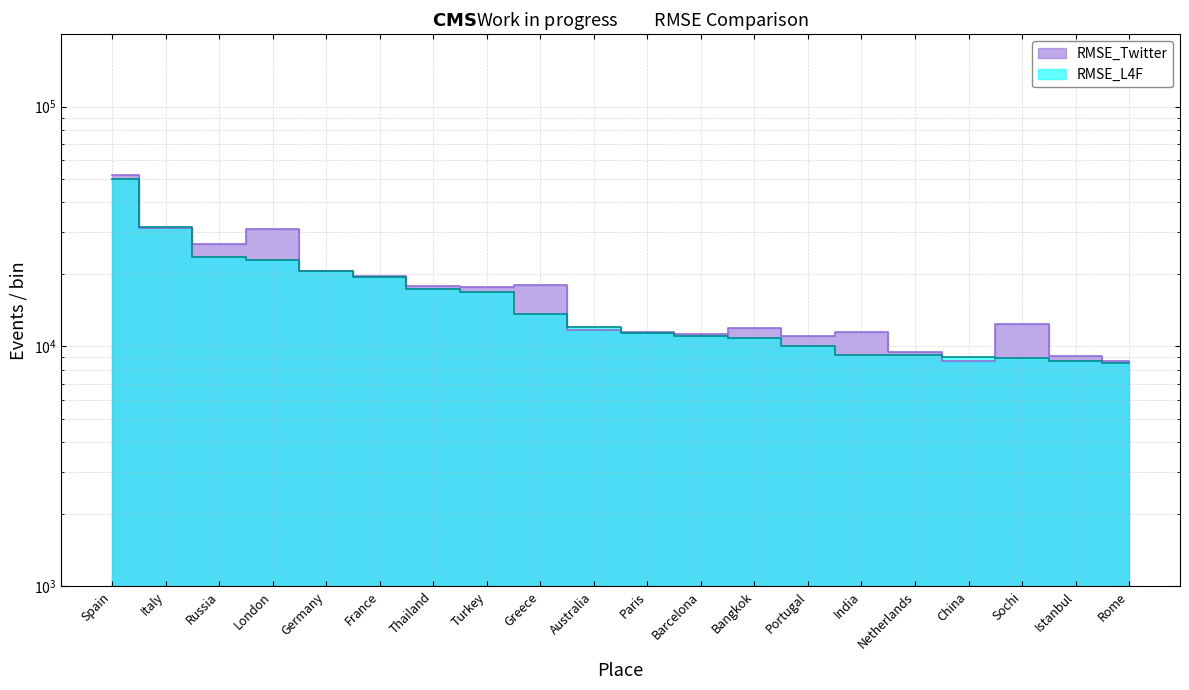

Count the number of data series in this chart.

2